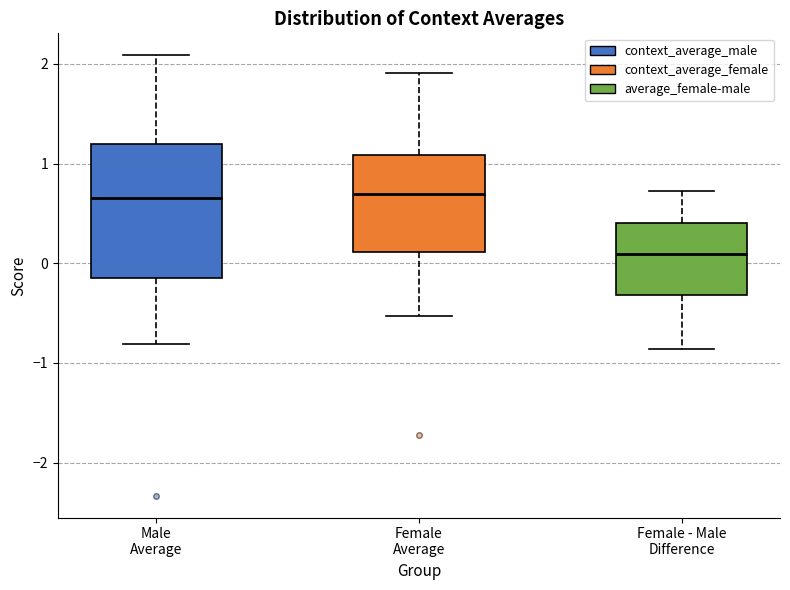

Reading left to right, transcribe this box plot: for each box, give where its median line is, the range the box spans, and where its two whiskers end, as read against the y-axis. The values are not printed on the chart, so give them approximately, as read against the axis.

Male Average: median 0.7, box -0.1 to 1.2, whiskers -0.8 to 2.1
Female Average: median 0.7, box 0.1 to 1.1, whiskers -0.5 to 1.9
Female - Male Difference: median 0.1, box -0.3 to 0.4, whiskers -0.9 to 0.7